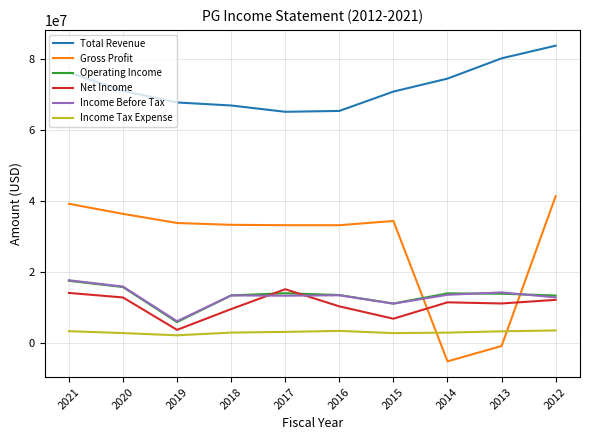

Which series has the largest total across all categories?

Total Revenue